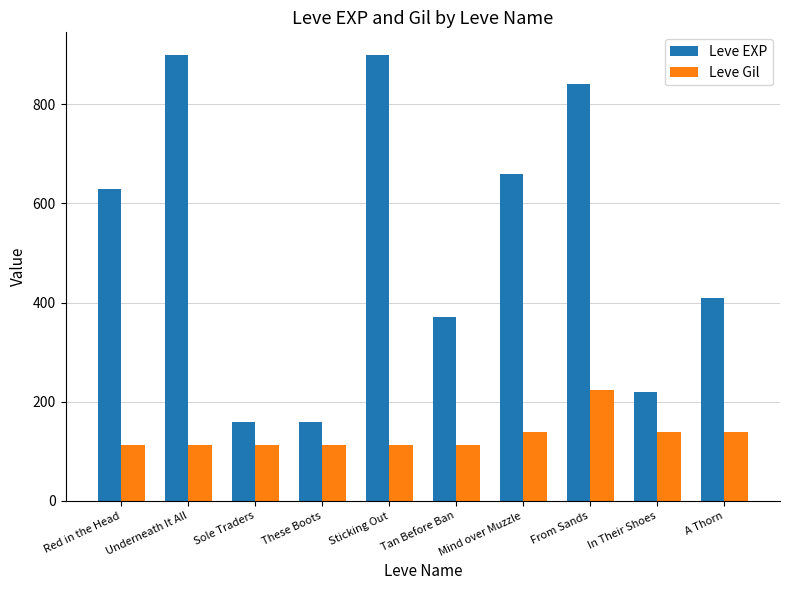

Which series has the largest range (max minus min)?

Leve EXP